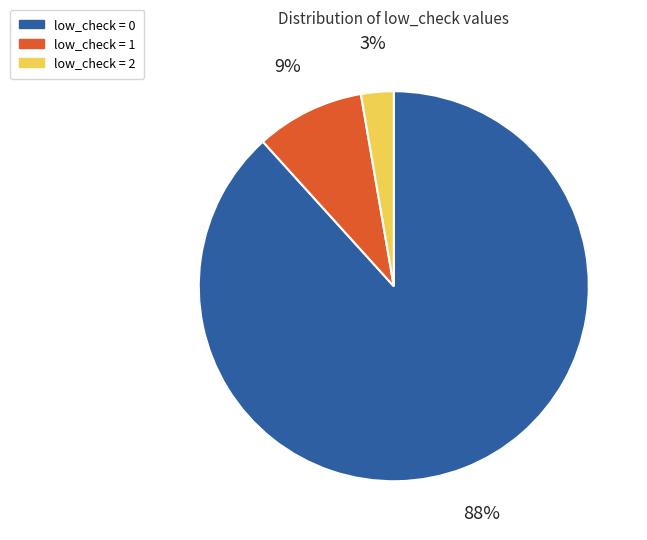

To the nearest percent, what is the average slice percentage?

33%